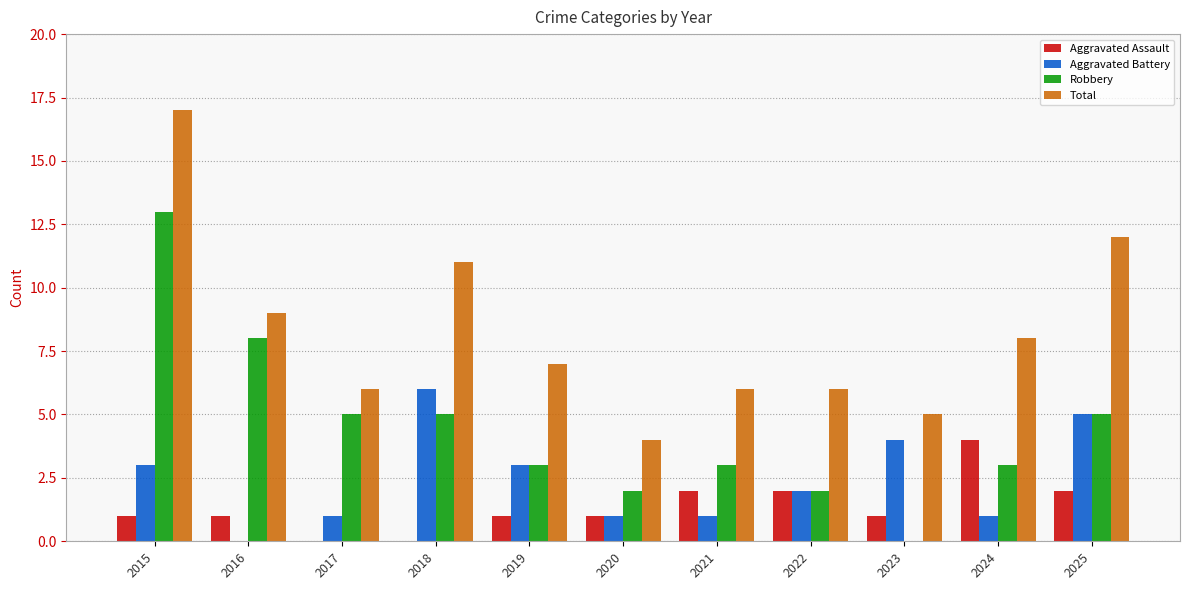

Reading left to right, list all the values displayed in this chart.

Aggravated Assault: 1	1	0	0	1	1	2	2	1	4	2
Aggravated Battery: 3	0	1	6	3	1	1	2	4	1	5
Robbery: 13	8	5	5	3	2	3	2	0	3	5
Total: 17	9	6	11	7	4	6	6	5	8	12